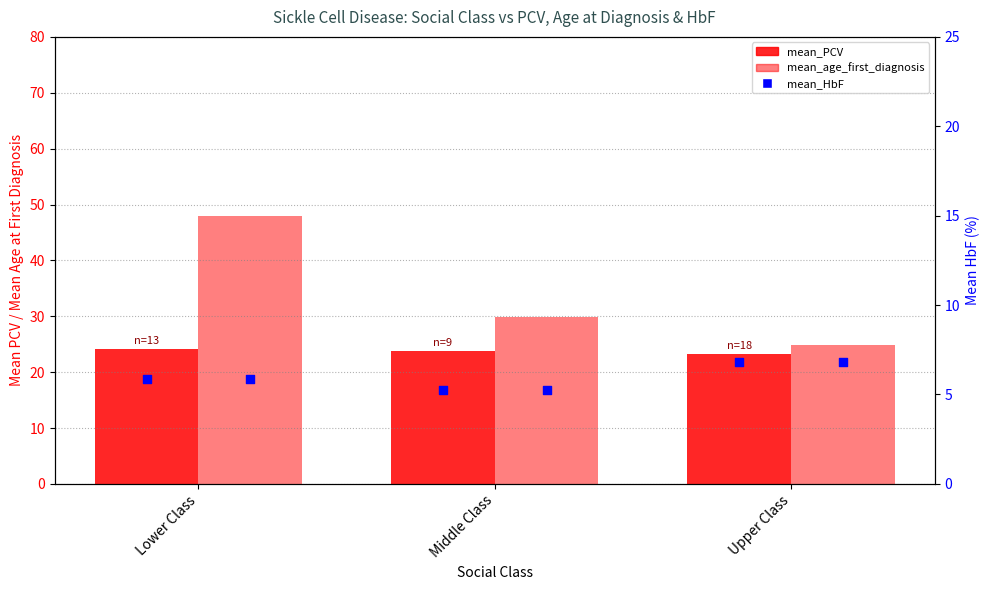

At which category is the sum across all series the highest?

Lower Class